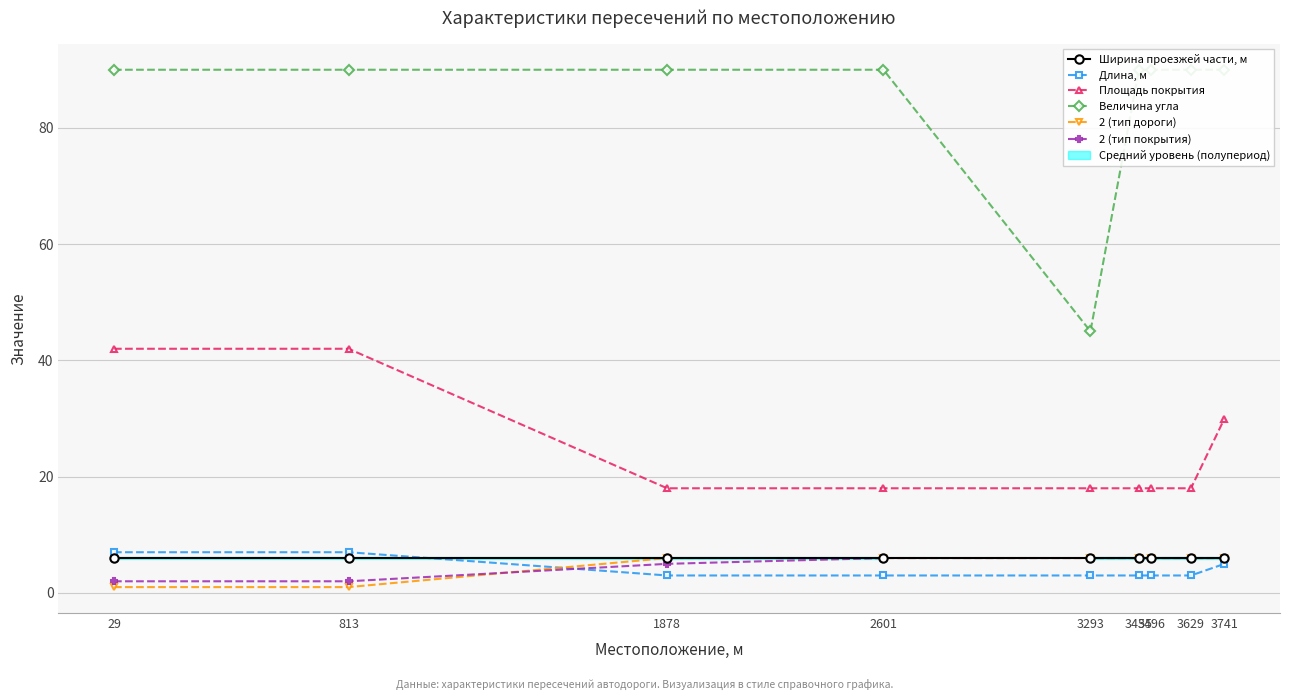

Which series has the widest spread of values?

Величина угла